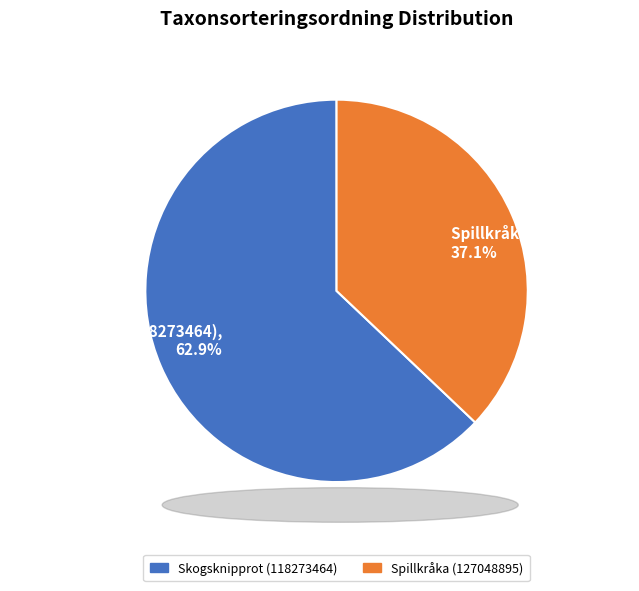

What is the smallest slice in the pie chart?

Spillkråka (127048895)